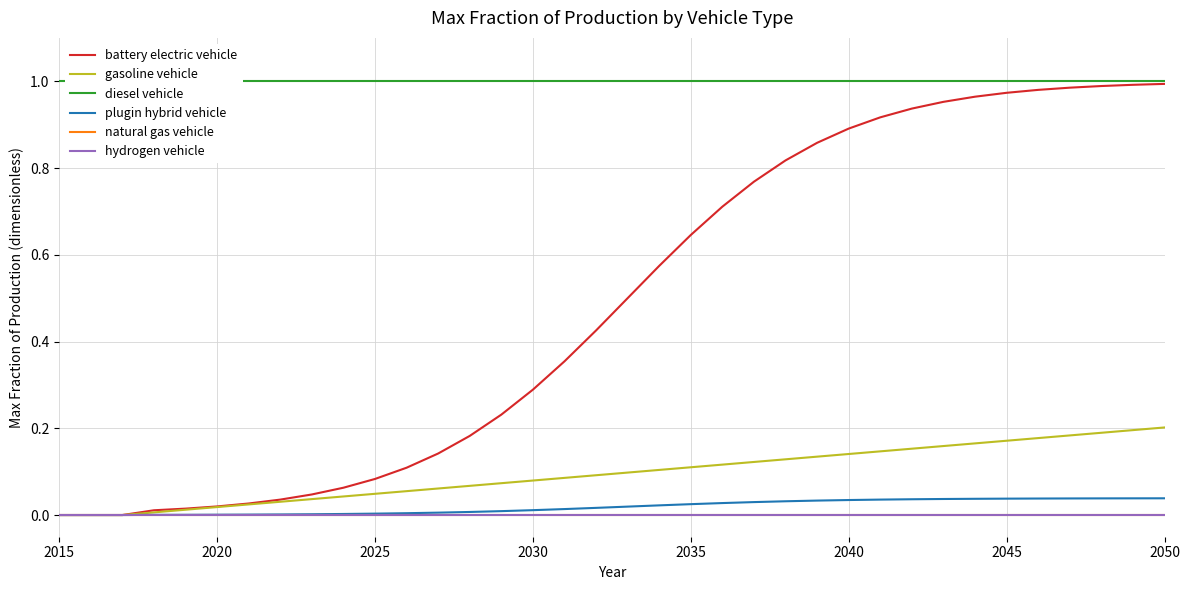

What is the greatest value displayed?

1.0